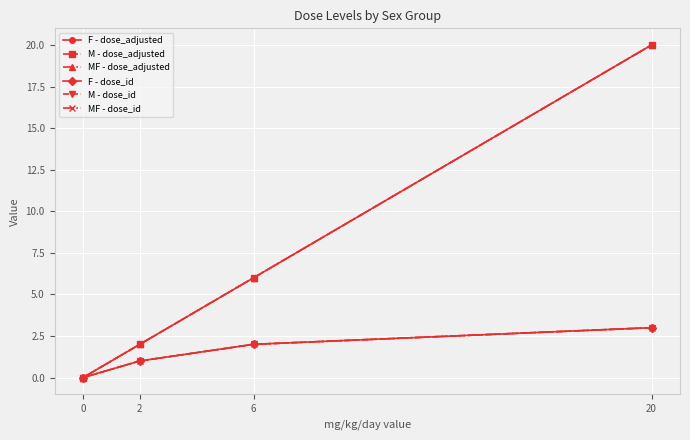

What is the difference between the maximum and minimum values in the F - dose_adjusted series?

20